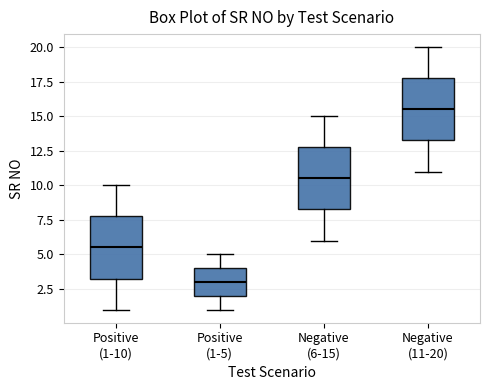

Where does the upper whisker of the box for Positive (1-10) end on the y-axis? The values are not printed on the chart, so give them approximately, as read against the axis.

10.0